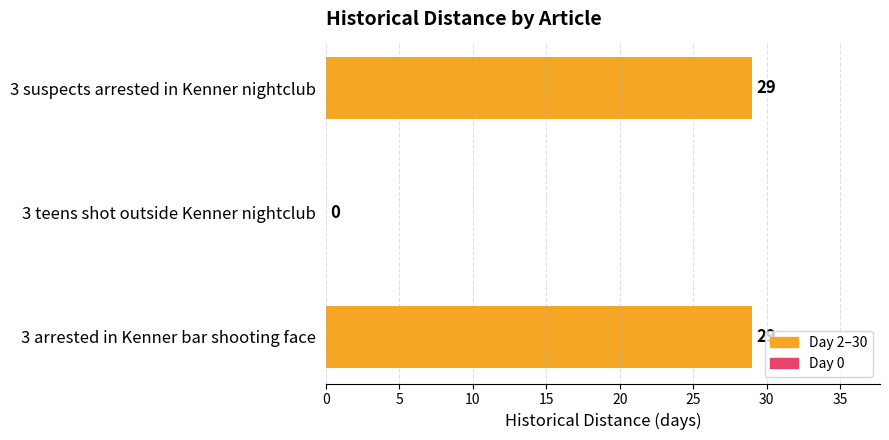

Are the bars grouped side by side (vs. stacked)?

No